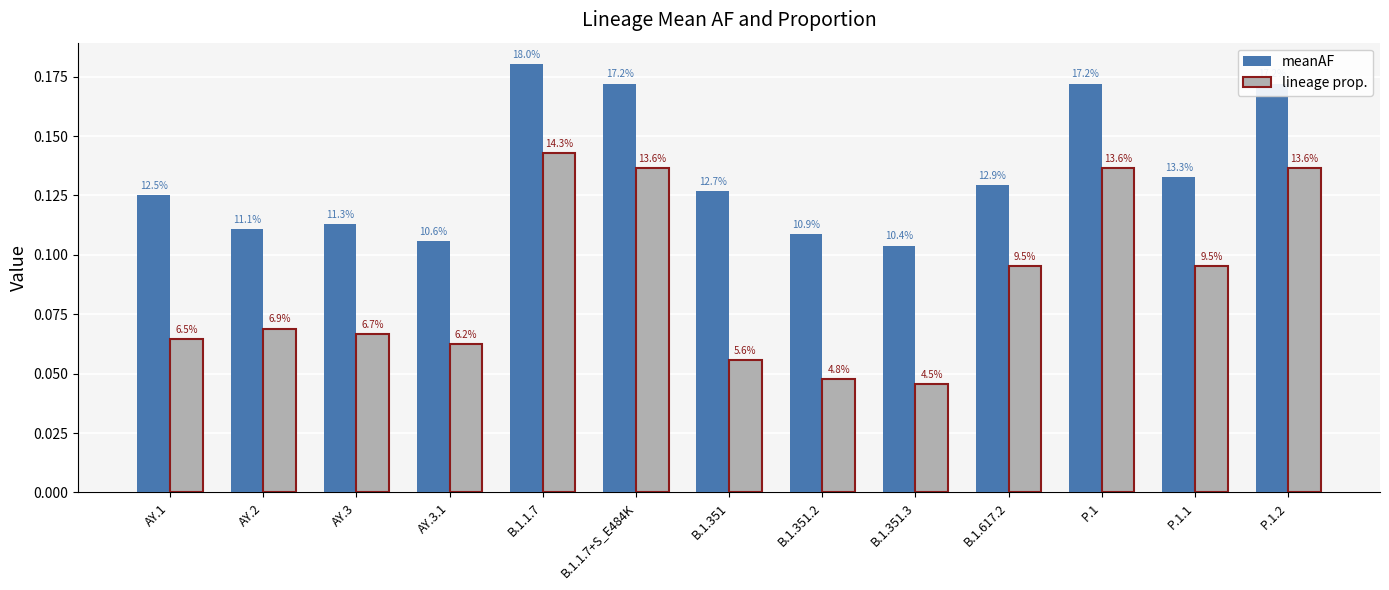

Between B.1.1.7+S_E484K and B.1.351.3, which series saw the biggest shift?

lineage prop.